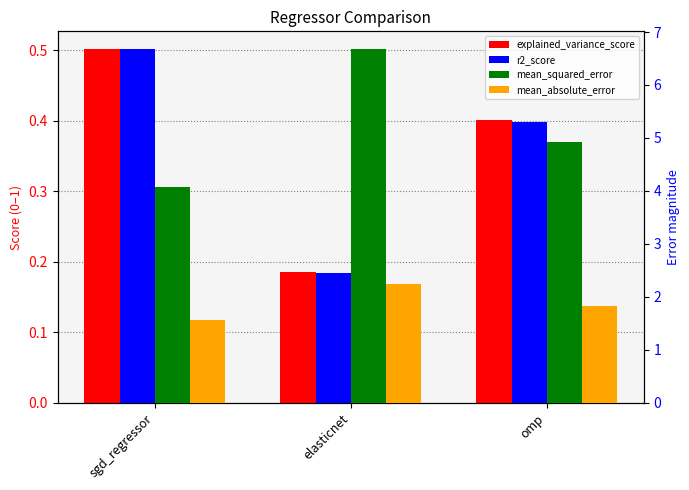

The value of explained_variance_score at sgd_regressor is 0.5. True or false?

True